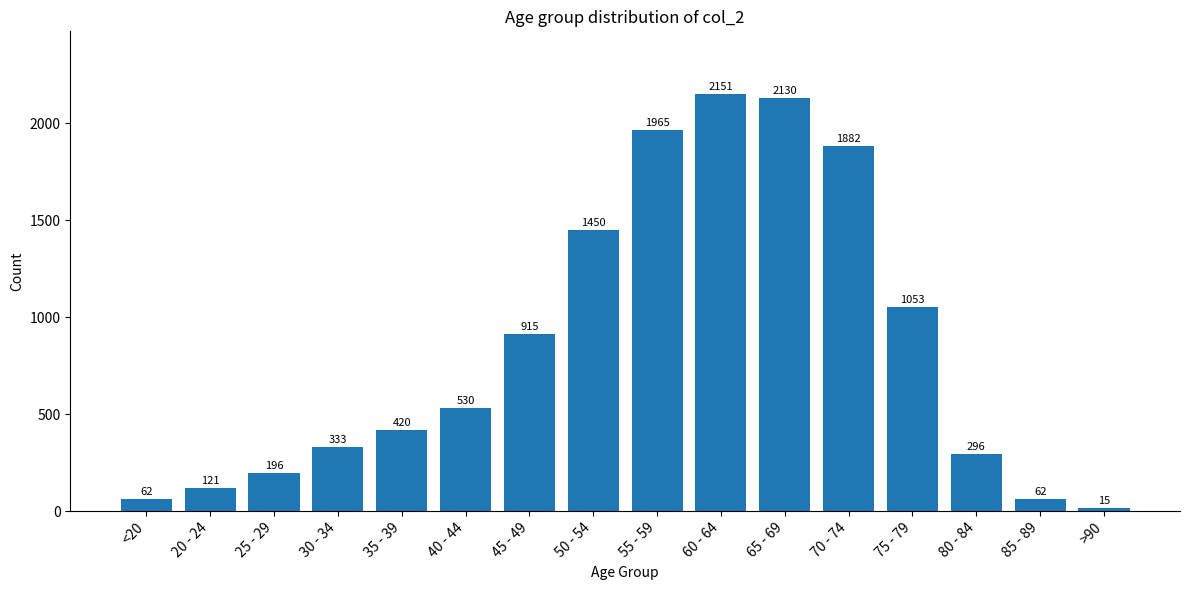

Reading left to right, list all the values displayed in this chart.

62	121	196	333	420	530	915	1450	1965	2151	2130	1882	1053	296	62	15